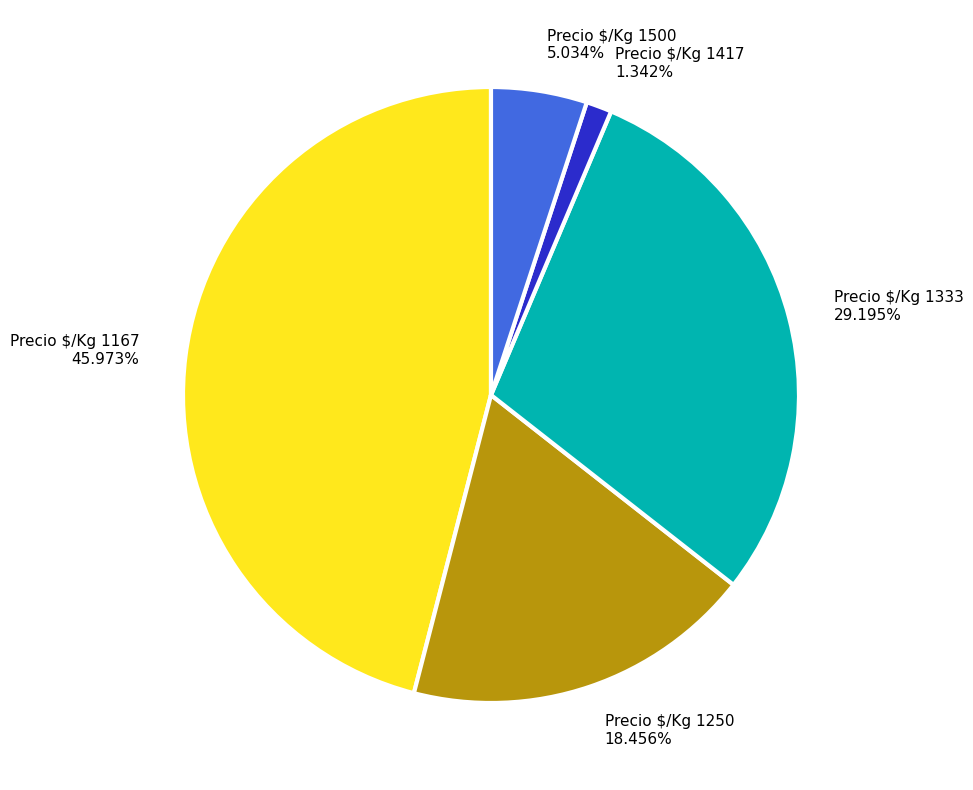

Count the number of slices in the pie.

5